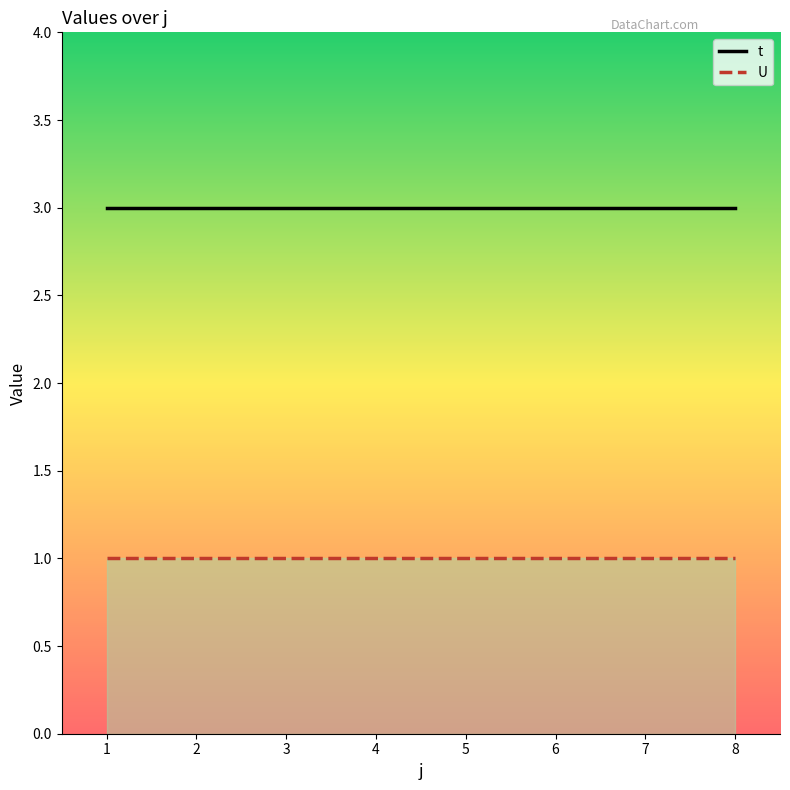

True or false: U and t intersect in this chart.

False